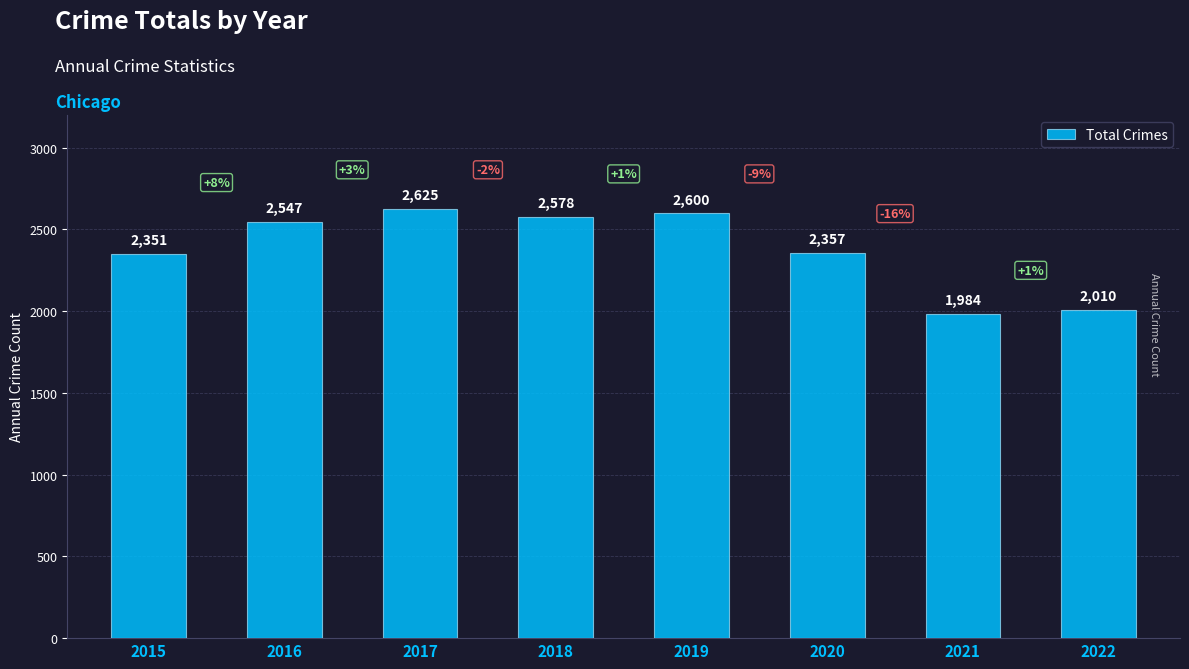

The value at 2016 is 2547. True or false?

True